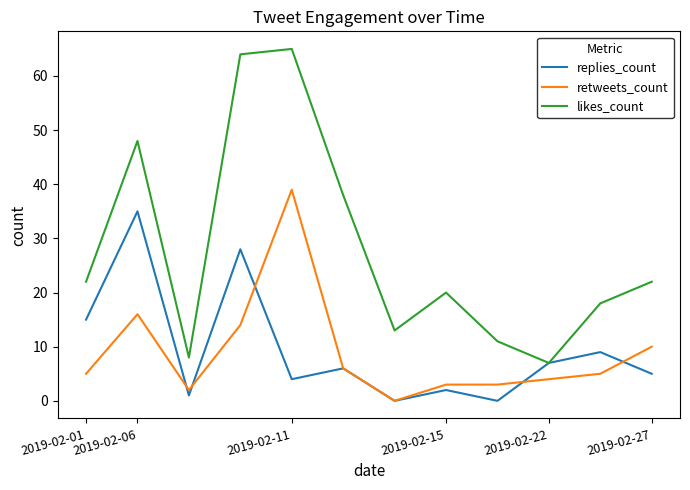

True or false: retweets_count and likes_count cross at least once.

False